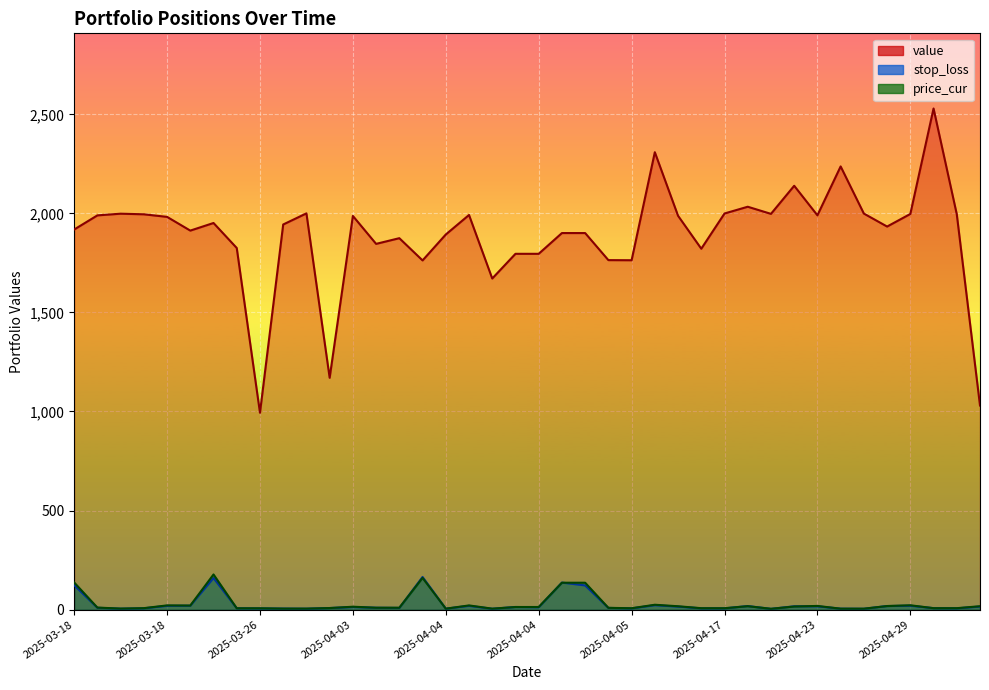

What is the approximate value of price_cur at 2025-04-04?

21.2